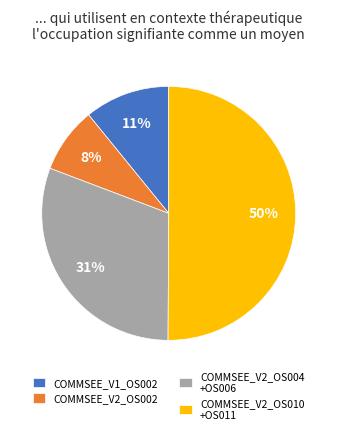

To the nearest percent, what percentage of the pie is COMMSEE_V2_OS010 +OS011?

50%